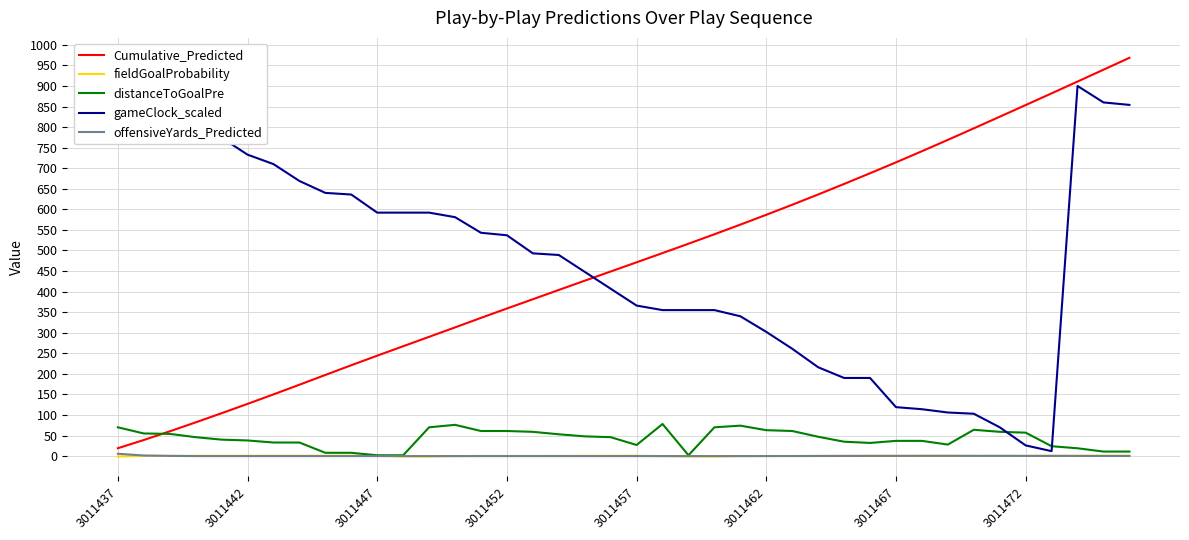

Reading right to left, list all the values displayed in this chart.

Cumulative_Predicted: 968.5	939.6	910.8	882.1	853.6	825.2	797.0	769.0	741.3	714.2	687.8	661.7	636.2	611.2	586.8	562.8	539.4	516.4	493.7	471.2	448.9	426.5	404.0	381.4	358.9	336.1	312.9	290.0	267.1	244.2	220.9	197.3	173.6	150.1	126.9	104.2	82.0	60.2	39.1	19.1
fieldGoalProbability: 1.0	1.0	1.0	1.0	0.5	0.4	0.2	0.9	0.8	0.8	0.9	0.8	0.7	0.4	0.3	0.0	-1.0	-1.0	0.0	0.9	0.7	0.7	0.6	0.4	0.4	0.4	0.0	-1.0	-1.0	1.0	1.0	1.0	0.9	0.9	0.8	0.8	0.7	0.6	0.5	-1.0
distanceToGoalPre: 11.0	11.0	19.0	24.0	57.0	59.0	64.0	28.0	37.0	37.0	32.0	35.0	47.0	61.0	63.0	74.0	70.0	2.0	78.0	27.0	46.0	48.0	53.0	59.0	61.0	61.0	76.0	70.0	2.0	2.0	8.0	8.0	33.0	33.0	38.0	40.0	46.0	54.0	55.0	70.0
gameClock_scaled: 854.0	860.0	900.0	12.0	26.0	70.0	103.0	106.0	114.0	119.0	190.0	190.0	216.0	261.0	302.0	340.0	355.0	355.0	355.0	366.0	407.0	448.0	489.0	493.0	537.0	543.0	581.0	592.0	592.0	592.0	636.0	640.0	669.0	710.0	733.0	774.0	817.0	854.0	892.0	900.0
offensiveYards_Predicted: 0.2	0.3	0.4	0.4	0.5	0.6	0.6	0.6	0.5	0.5	0.4	0.3	0.2	0.1	0.0	0.0	0.0	0.0	0.0	0.0	0.0	0.0	0.0	0.0	0.0	0.0	0.0	0.0	0.0	0.0	0.0	0.0	0.0	0.0	0.0	0.0	0.0	0.5	1.4	5.7